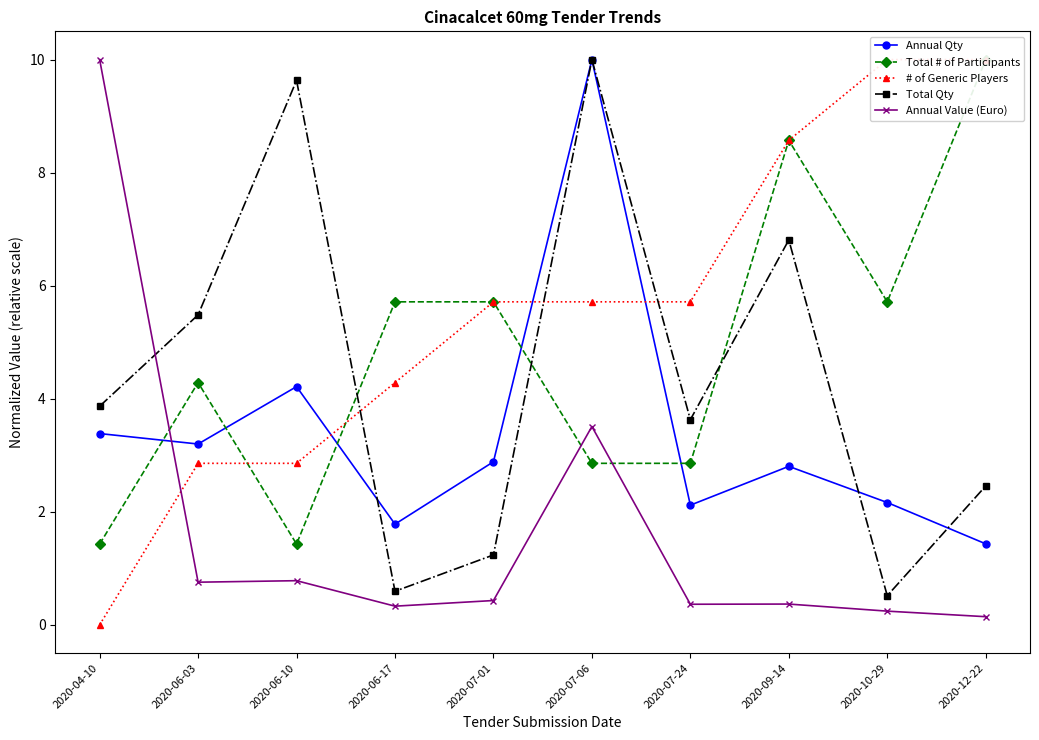

How many times do # of Generic Players and Total Qty cross each other?

3